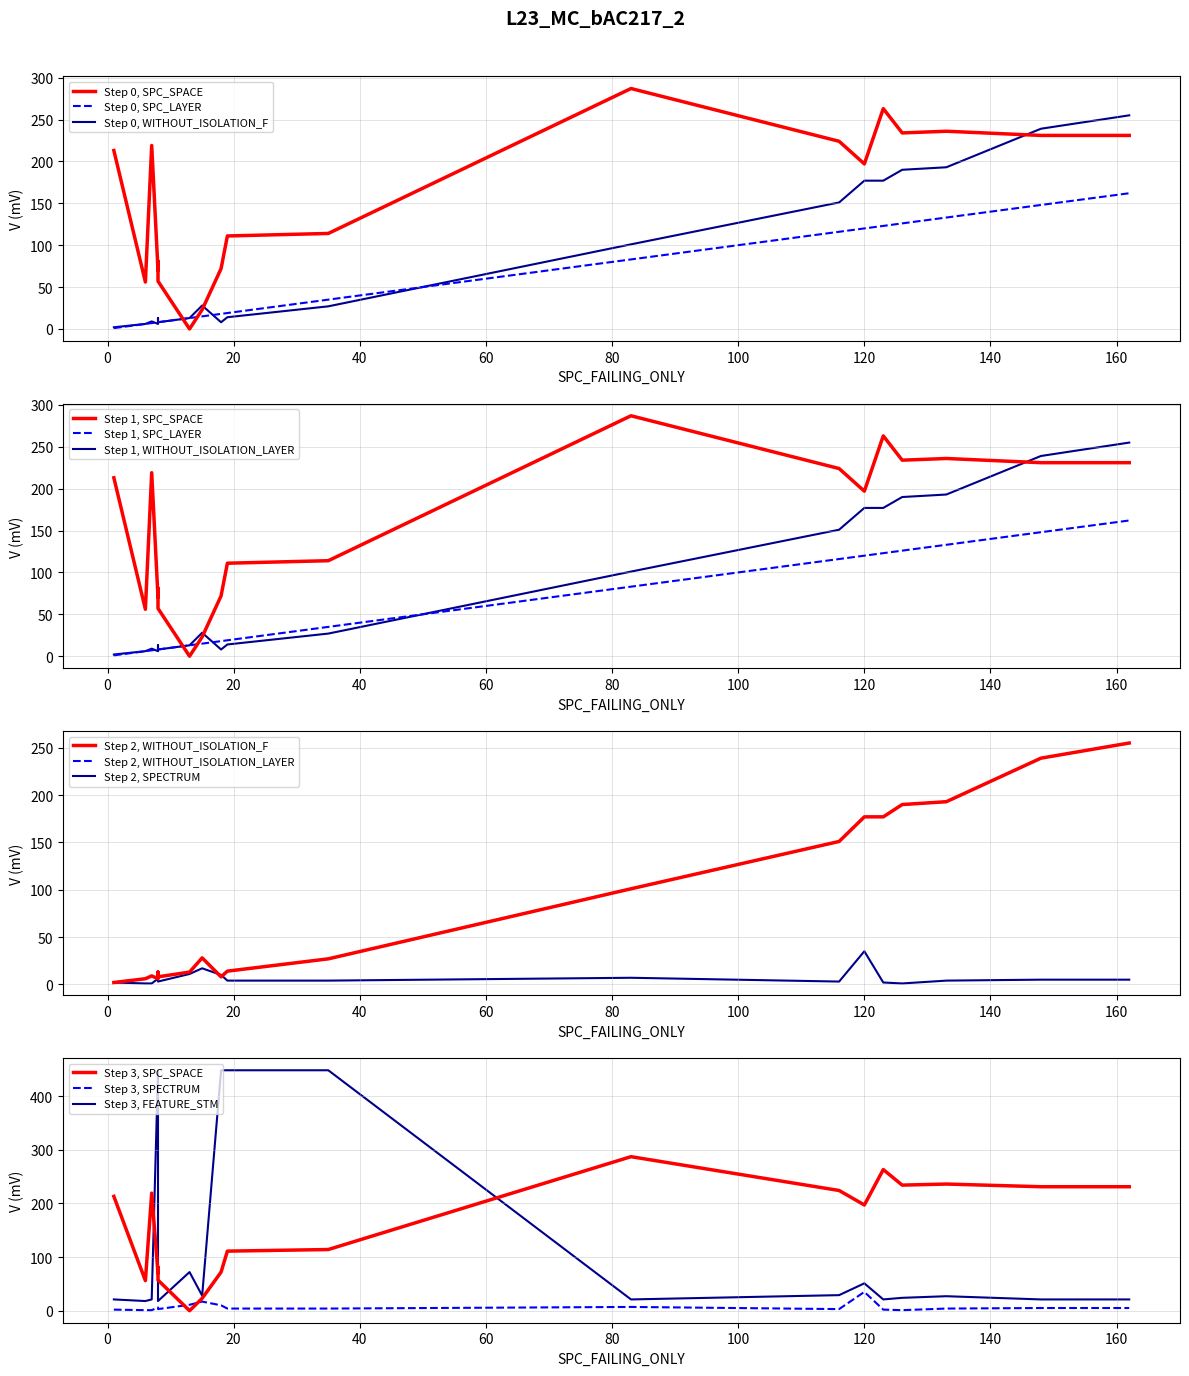

Where do WITHOUT_ISOLATION_LAYER and SPECTRUM first cross each other?

5 and 6